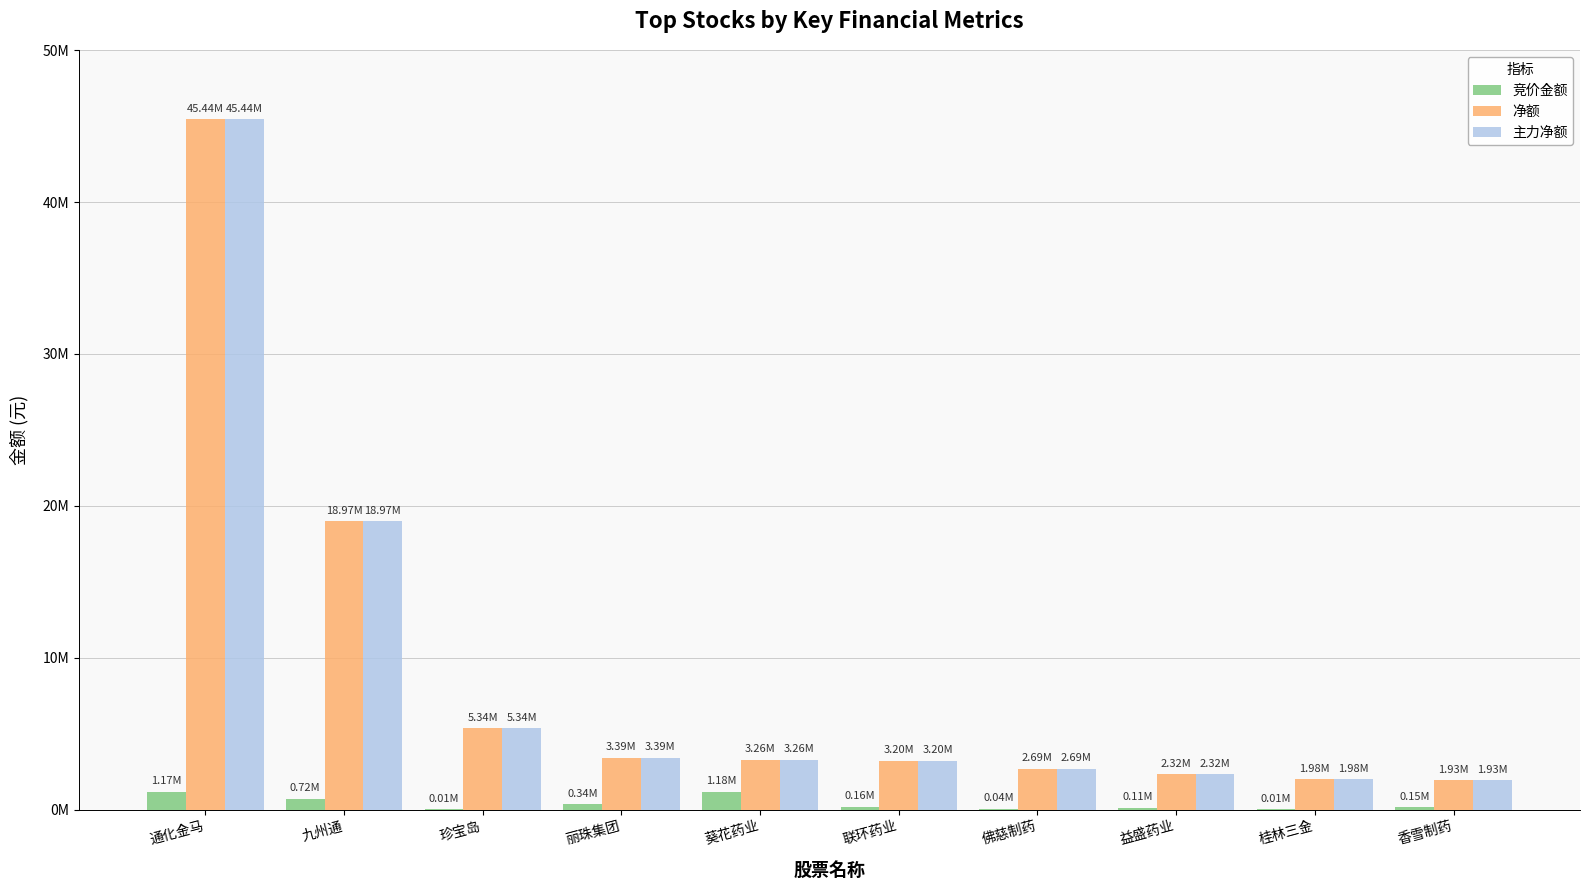

The 竞价金额 series shows 140564 at 益盛药业. True or false?

False